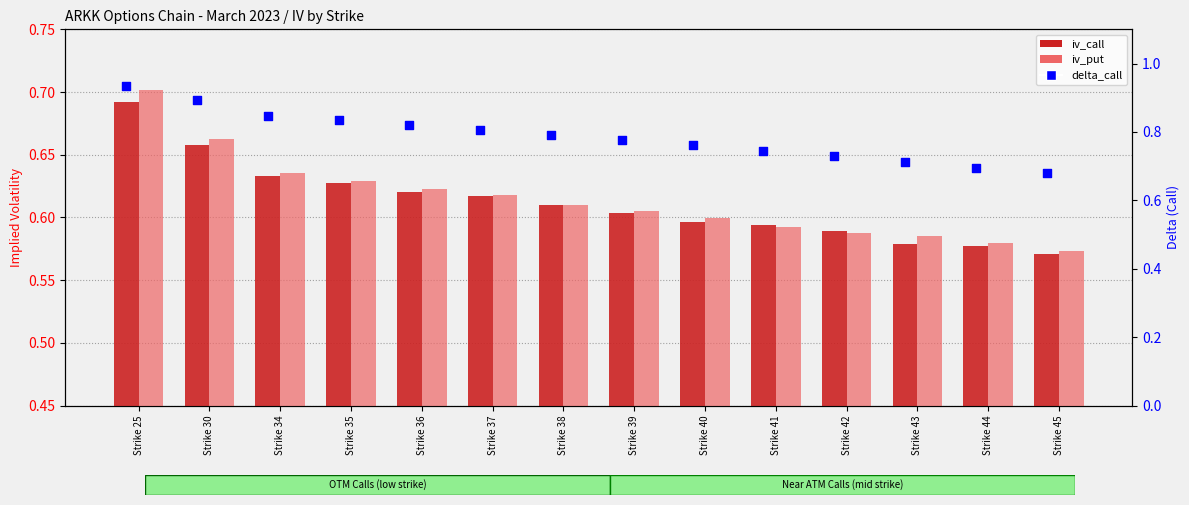

At how many categories does at least one series exceed 0?

14